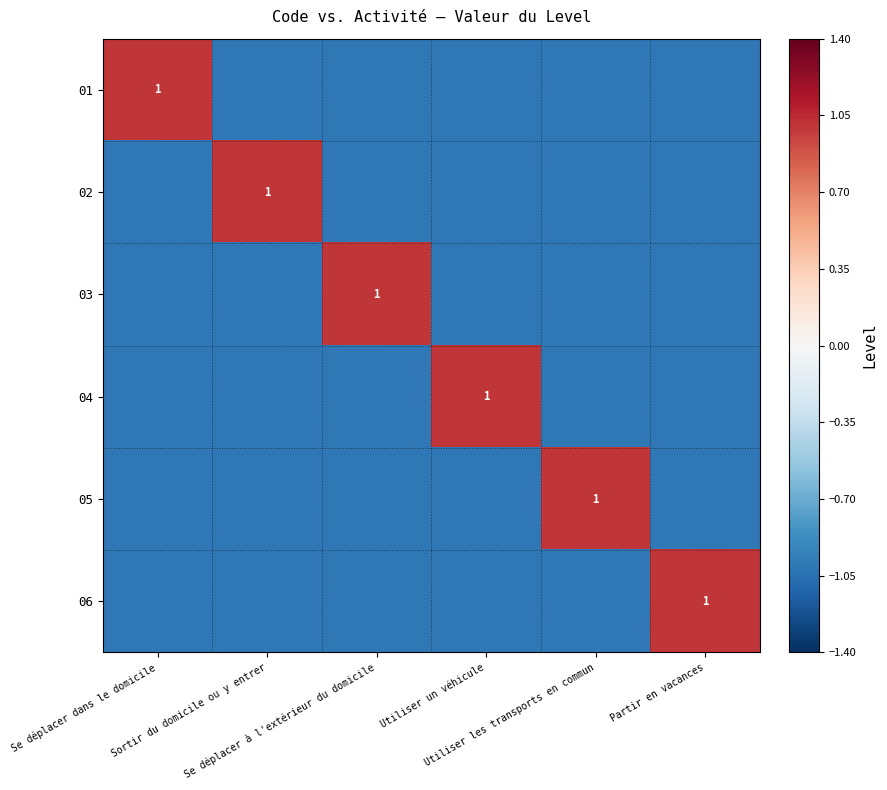

What is the lowest value of the 04 series?

-1